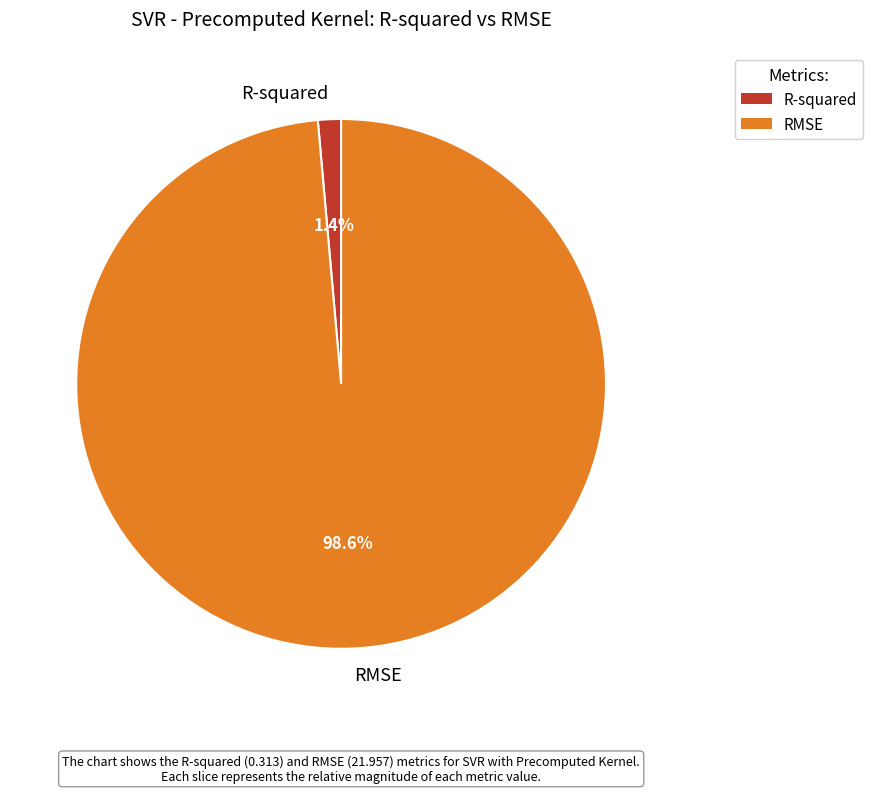

To the nearest percent, what percentage of the pie is R-squared?

1%